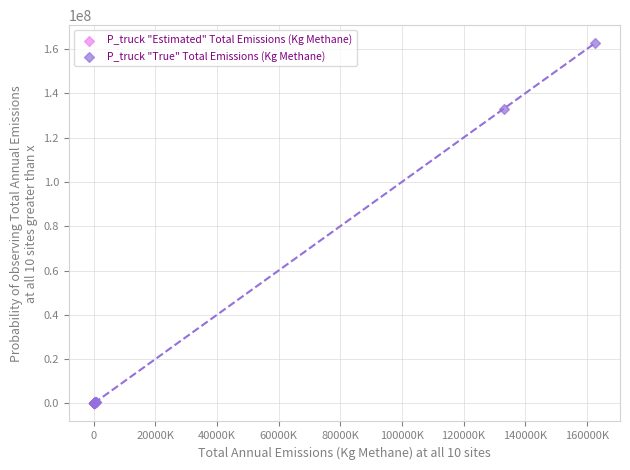

Which series reaches the maximum Y coordinate?

P_truck "True" Total Emissions (Kg Methane)